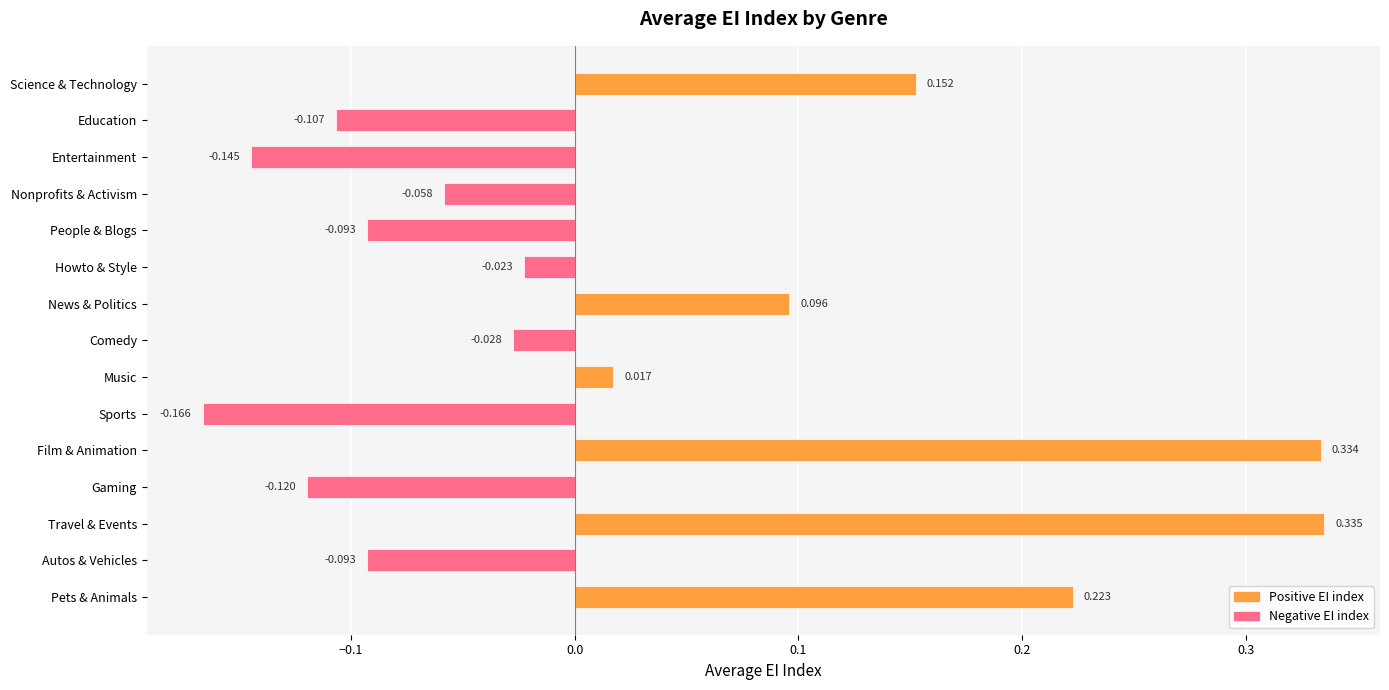

What is the label of the 7th bar from the top?

News & Politics